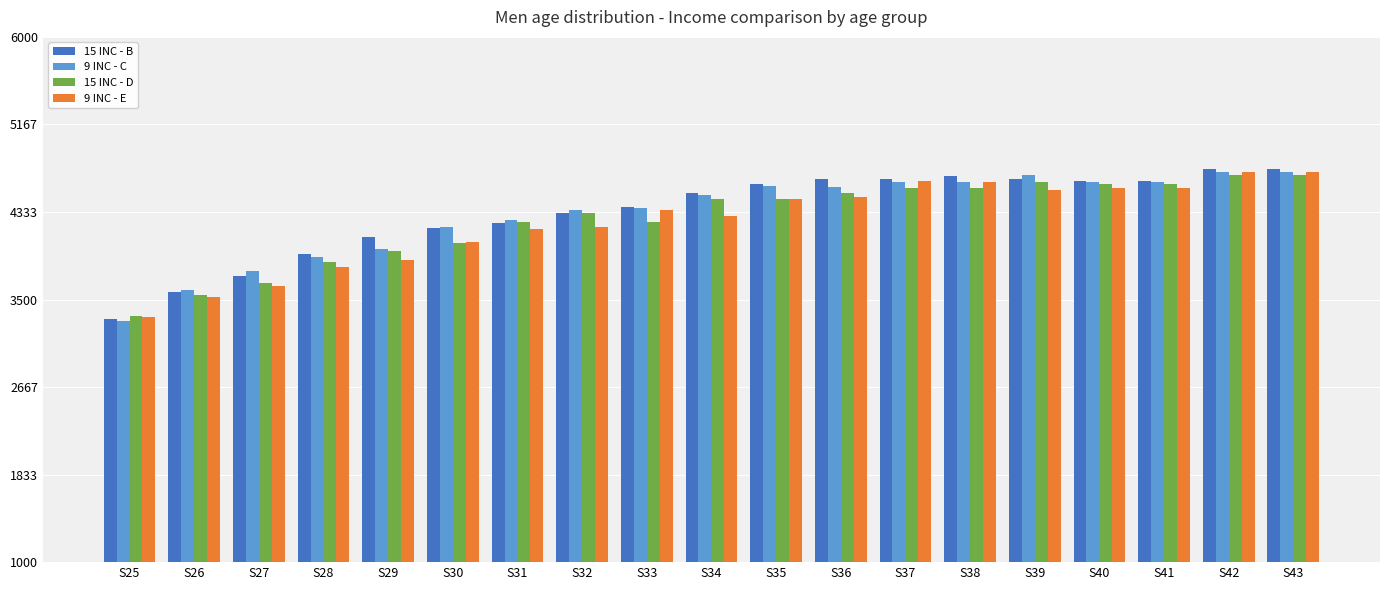

What is the maximum value shown in the chart?

4742.5